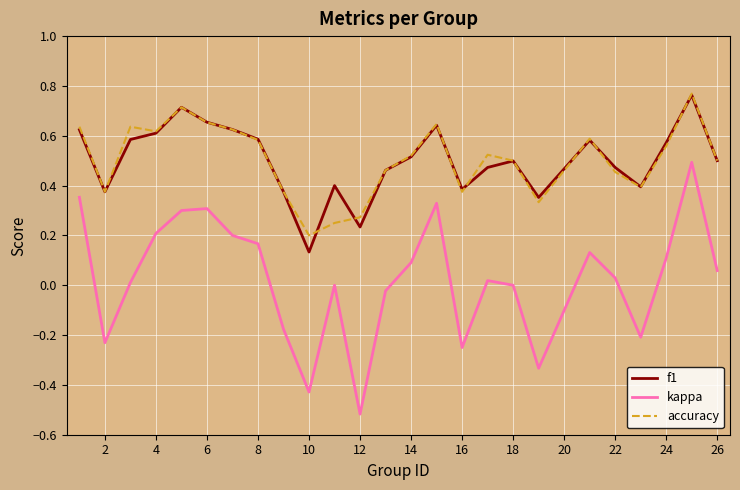

Which series has the largest range (max minus min)?

kappa